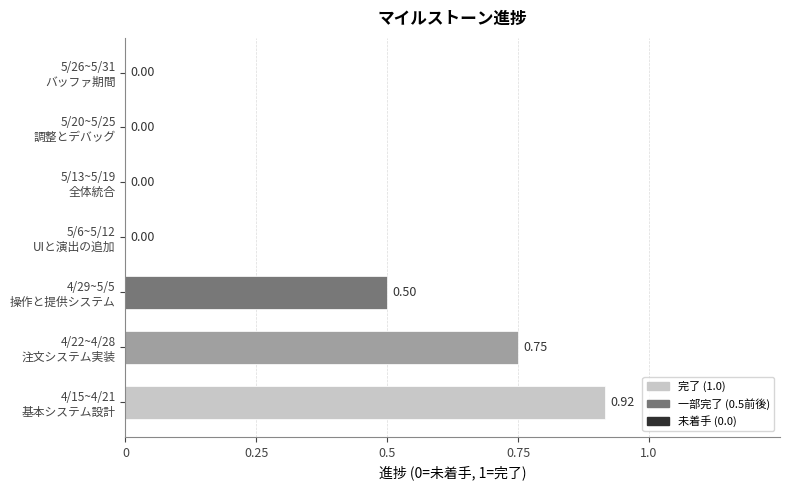

What is the sum of all values?

2.2